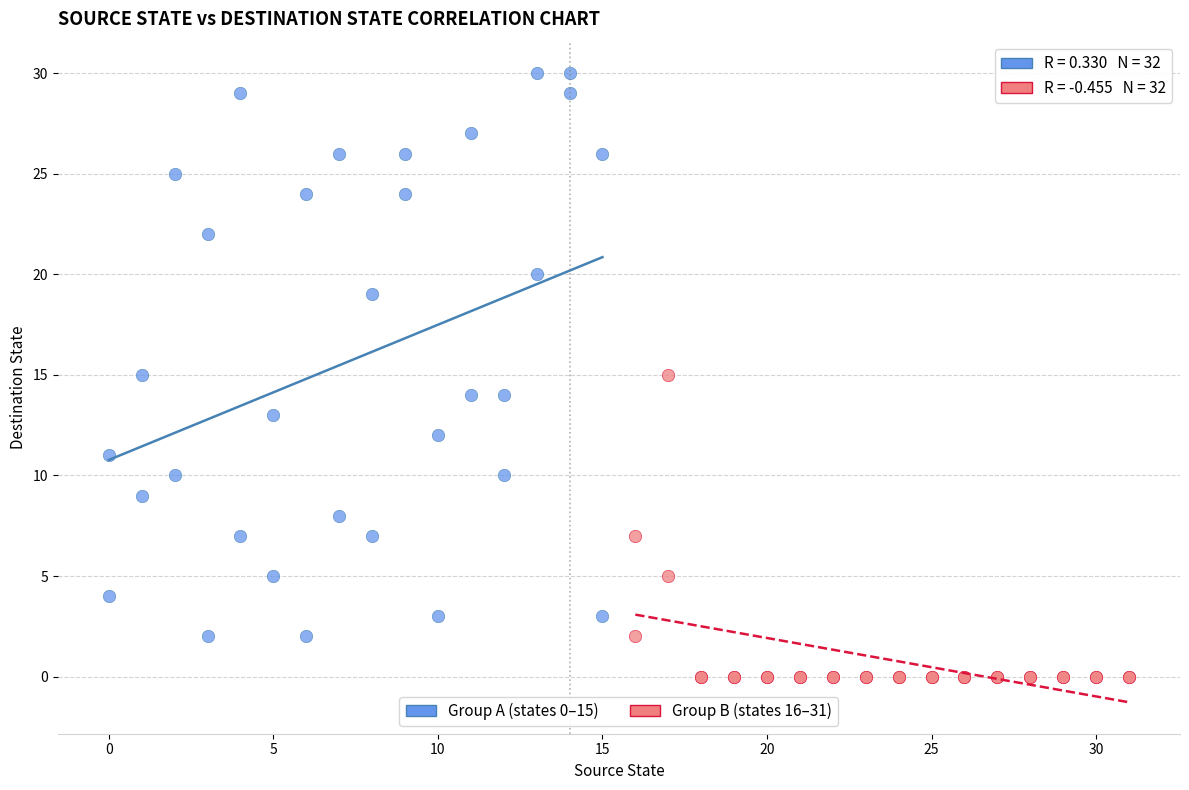

Which series has the largest Y range (max minus min)?

Group A (states 0–15)